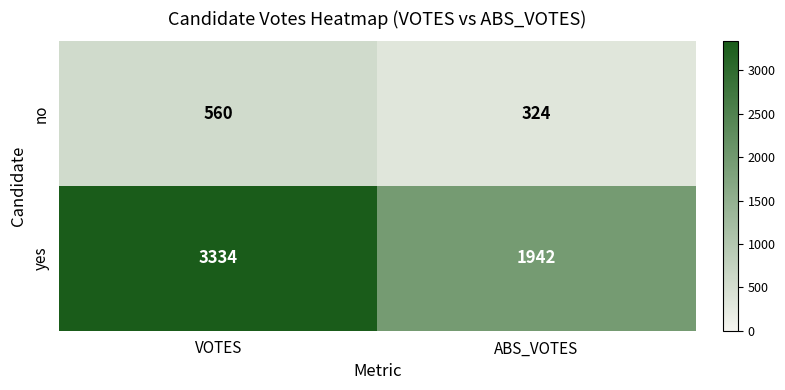

What is the minimum value shown in the chart?

324